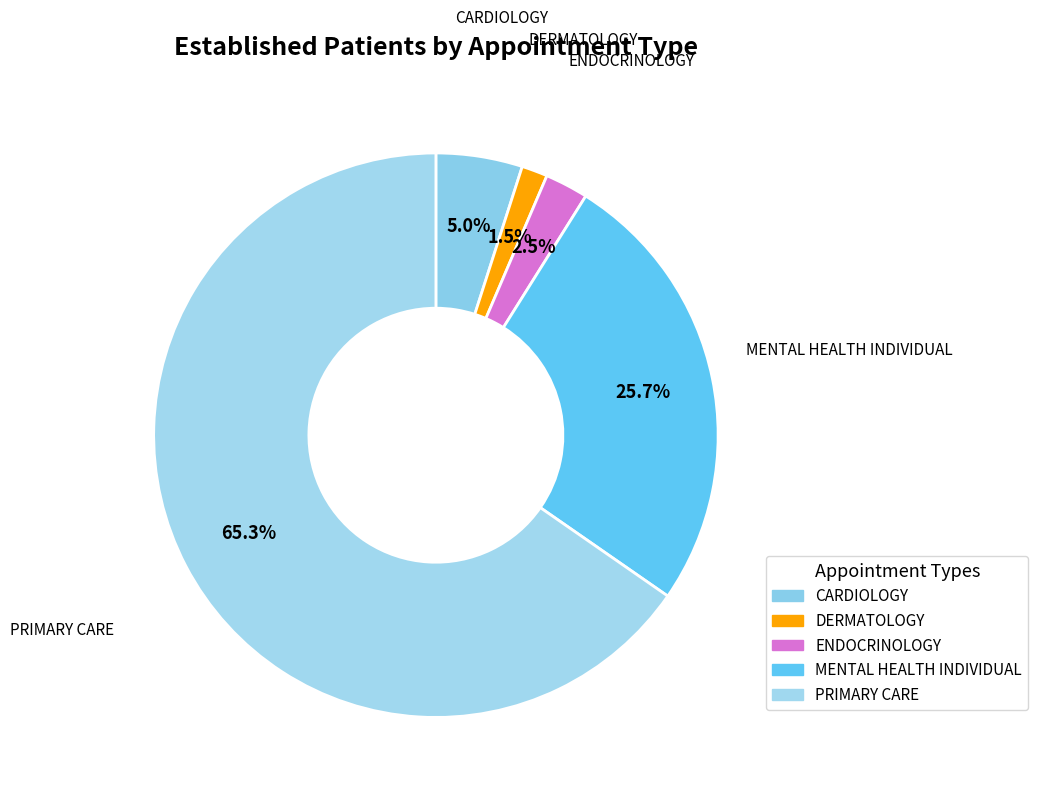

Which category has the biggest portion of the pie?

PRIMARY CARE